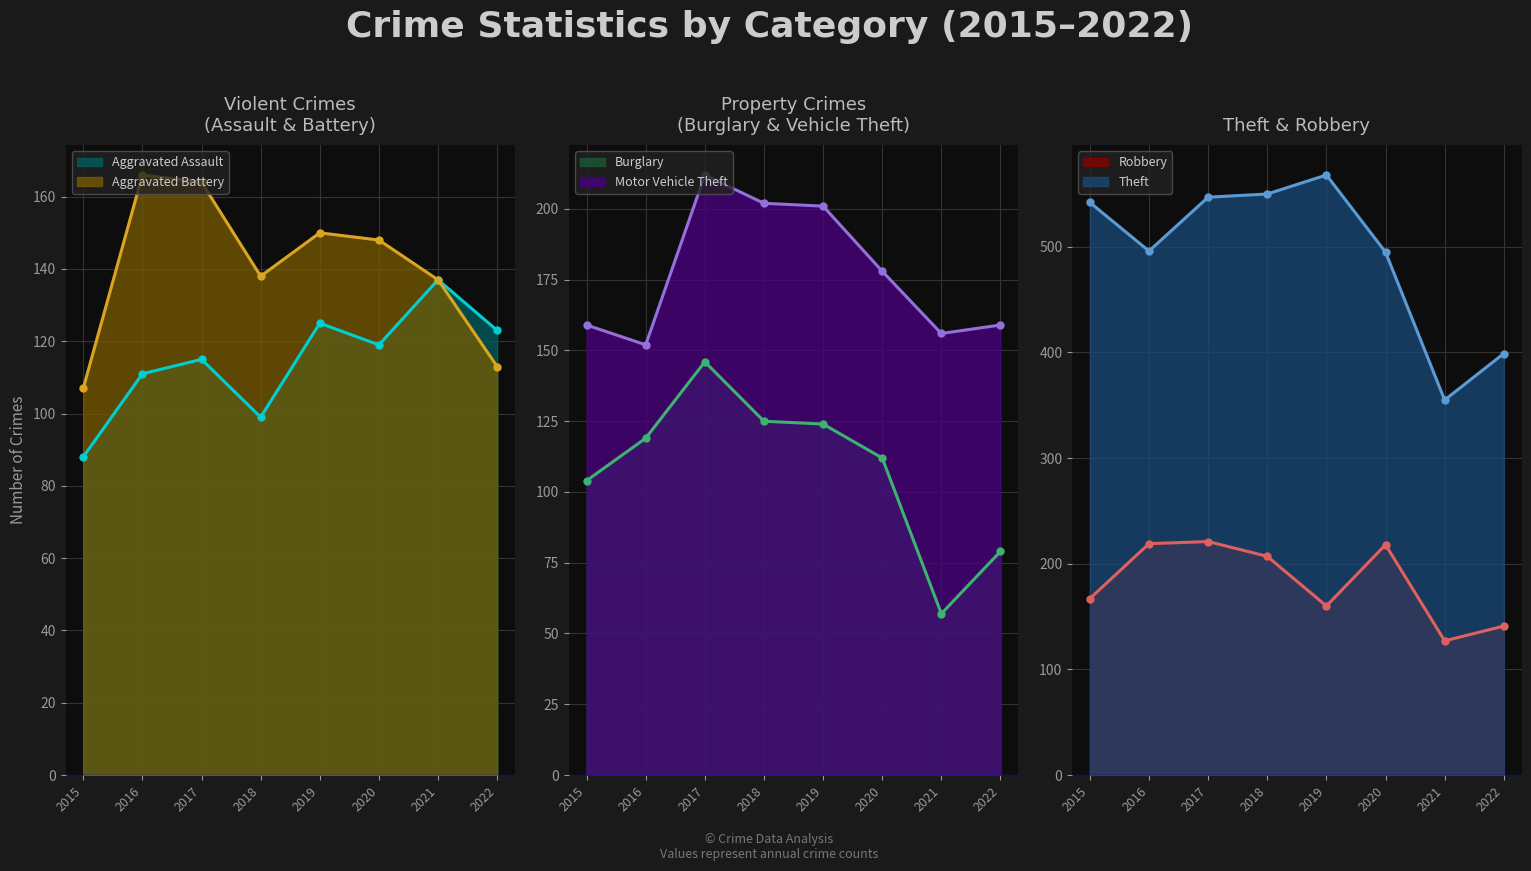

Reading right to left, transcribe all the data shown in this chart.

Aggravated Assault: 2022=123	2021=137	2020=119	2019=125	2018=99	2017=115	2016=111	2015=88
Aggravated Battery: 2022=113	2021=137	2020=148	2019=150	2018=138	2017=164	2016=166	2015=107
Burglary: 2022=79	2021=57	2020=112	2019=124	2018=125	2017=146	2016=119	2015=104
Motor Vehicle Theft: 2022=159	2021=156	2020=178	2019=201	2018=202	2017=212	2016=152	2015=159
Robbery: 2022=141	2021=127	2020=218	2019=160	2018=207	2017=221	2016=219	2015=167
Theft: 2022=399	2021=355	2020=495	2019=568	2018=550	2017=547	2016=496	2015=542